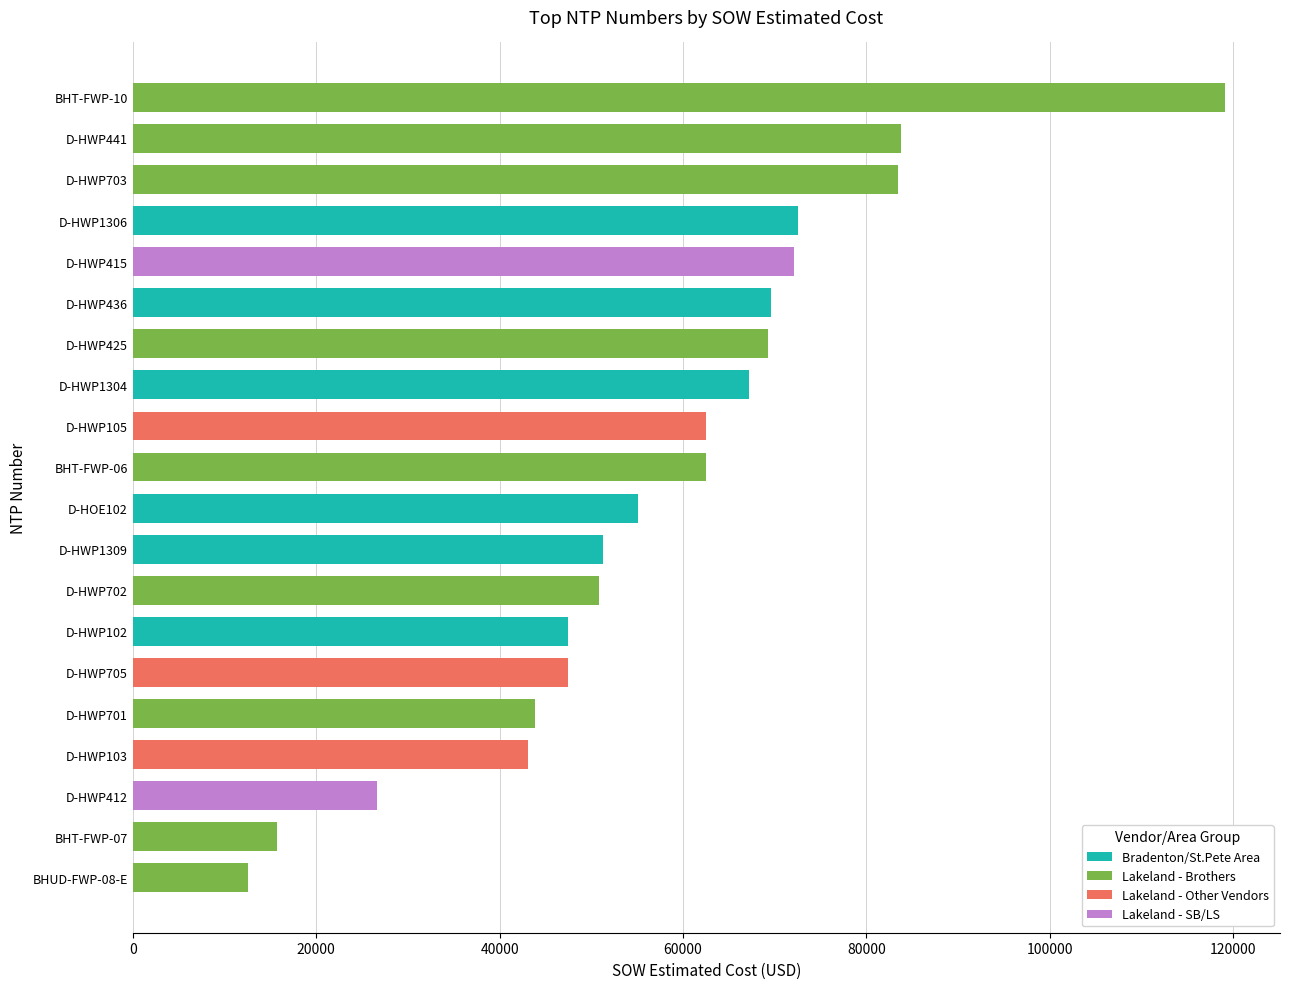

At which label does Bradenton/St.Pete Area reach its peak?

D-HWP1306